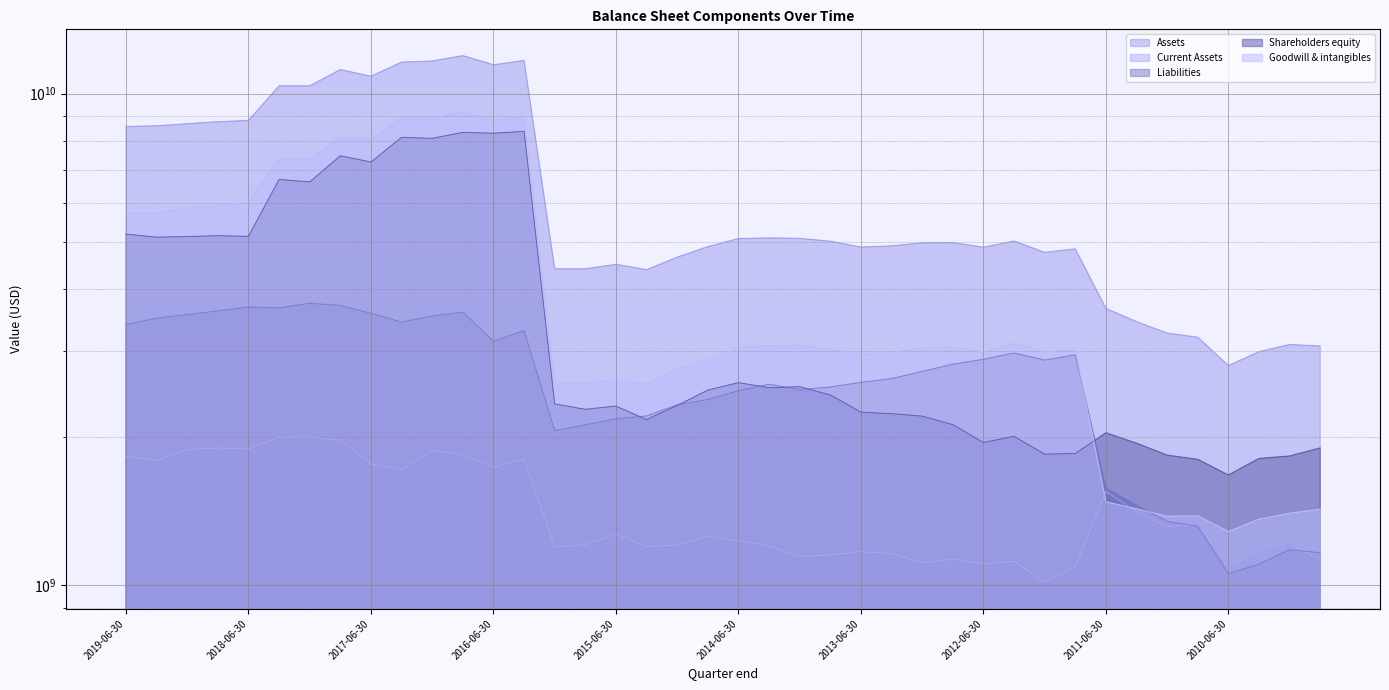

How many interior local peaks does the Assets series have?

9